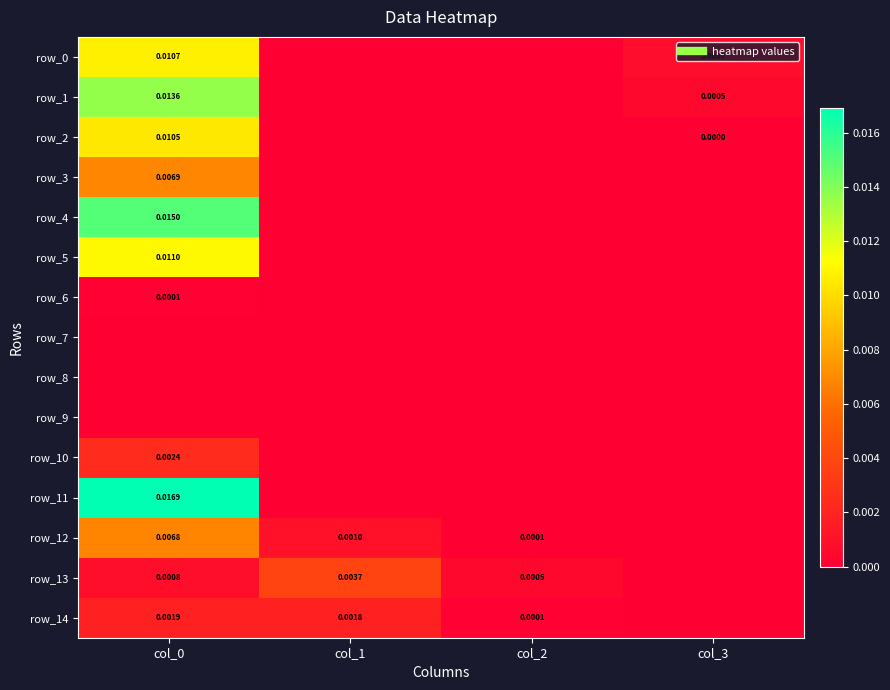

True or false: row_11 has a value of 0.0 at col_0.

False